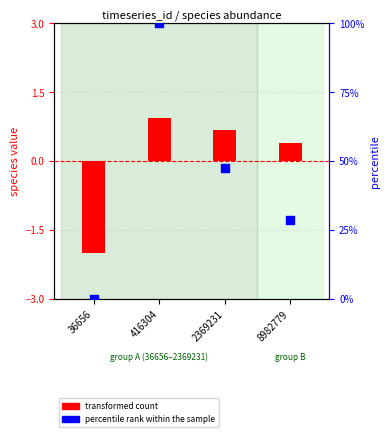

Is the value of percentile rank within the sample at 36656 greater than the value of transformed count at 8982779?

No